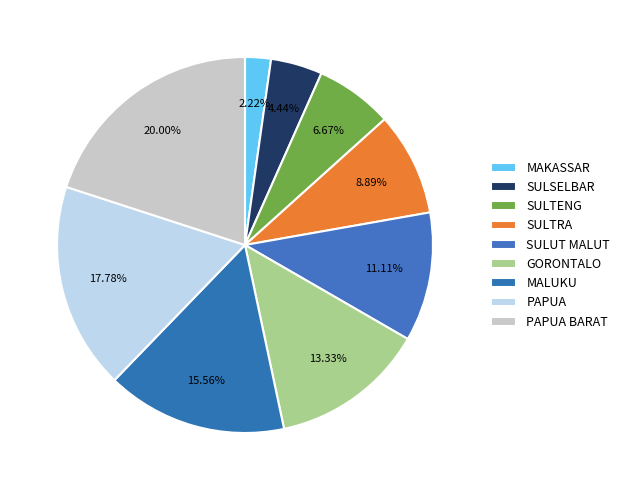

To the nearest percent, what is the difference between the GORONTALO and SULTENG slice percentages?

7%